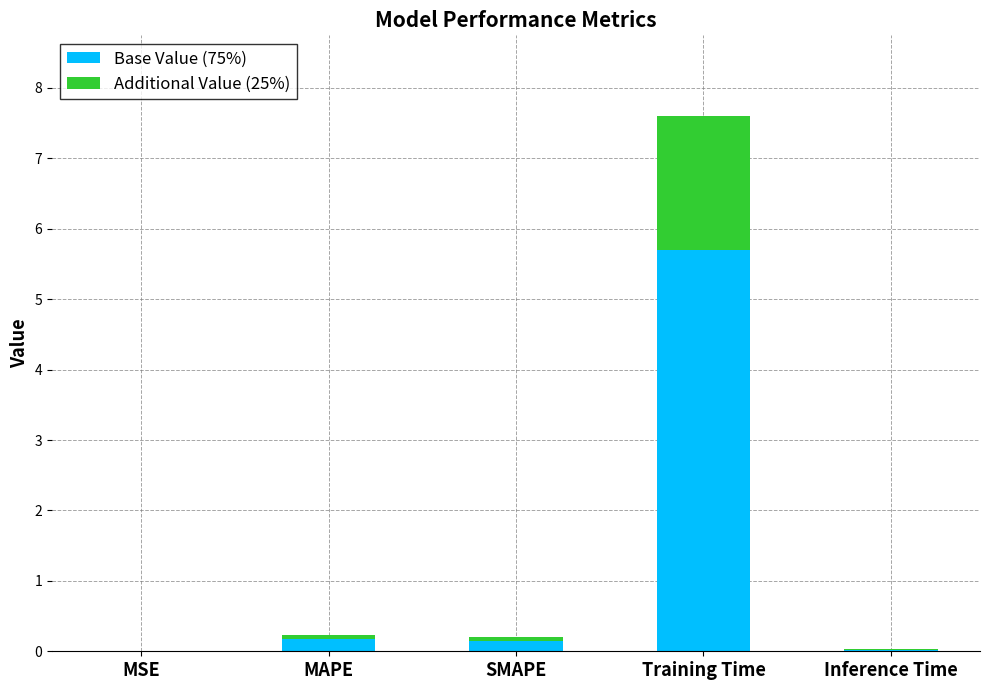

Is it true that Base Value (75%) equals 0.2 at MAPE?

True